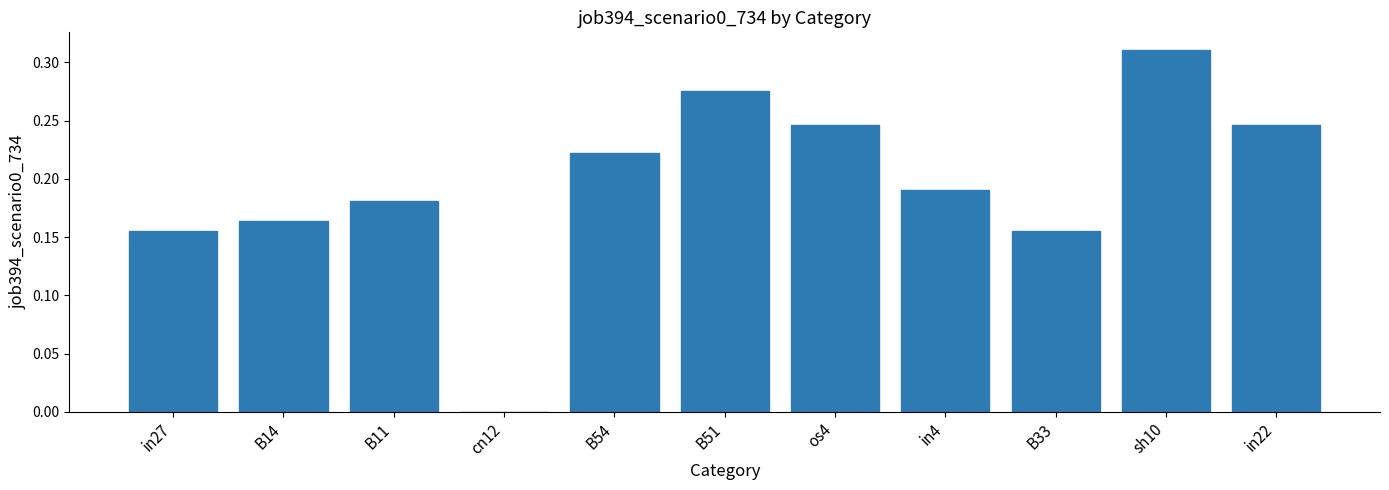

At which label is the value closest to 0?

cn12